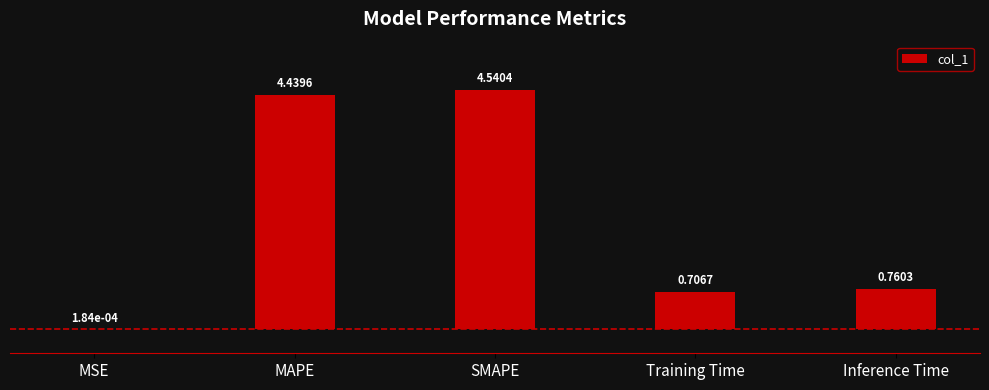

At which label is the value closest to 2?

Inference Time